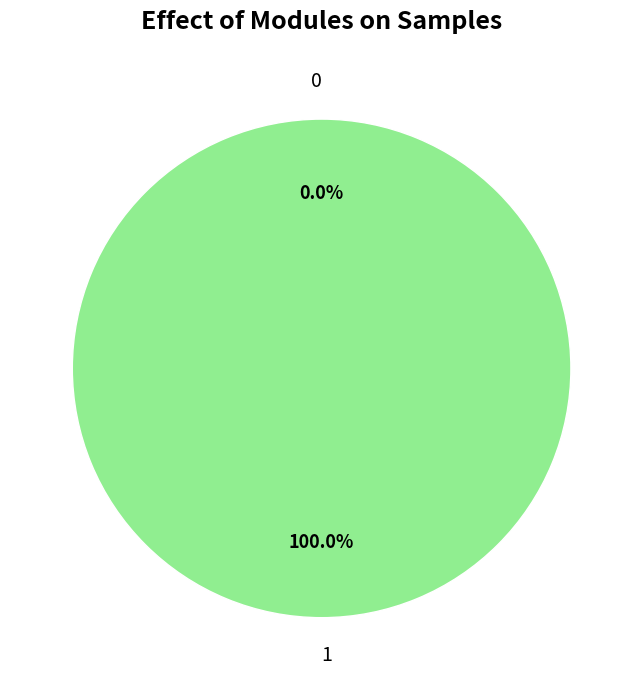

What is the largest slice in the pie chart?

1